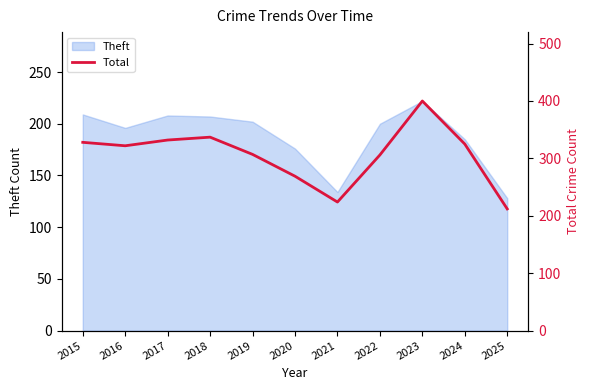

List the labels in order of value, largest first.

2023, 2018, 2017, 2015, 2024, 2016, 2019, 2022, 2020, 2021, 2025